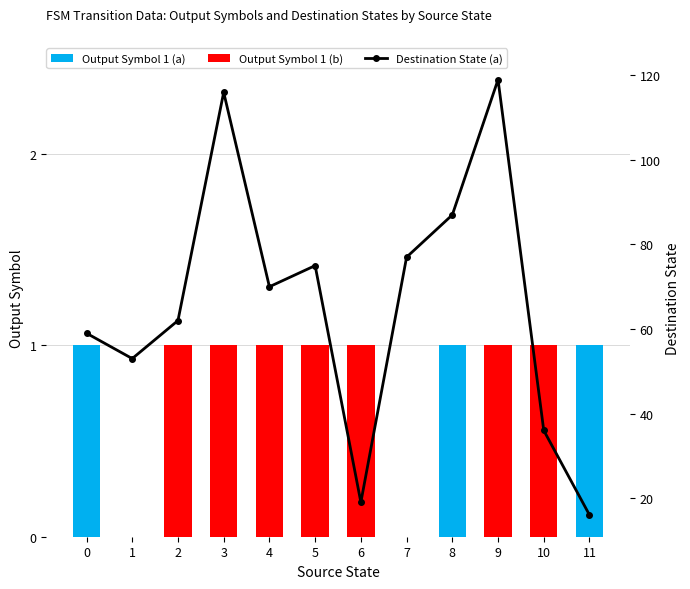

Reading right to left, list all the values displayed in this chart.

Output Symbol 1 (a): 11=1	10=0	9=0	8=1	7=0	6=0	5=0	4=0	3=0	2=0	1=0	0=1
Output Symbol 1 (b): 11=0	10=1	9=1	8=0	7=0	6=1	5=1	4=1	3=1	2=1	1=0	0=0
Destination State (a): 11=16	10=36	9=119	8=87	7=77	6=19	5=75	4=70	3=116	2=62	1=53	0=59